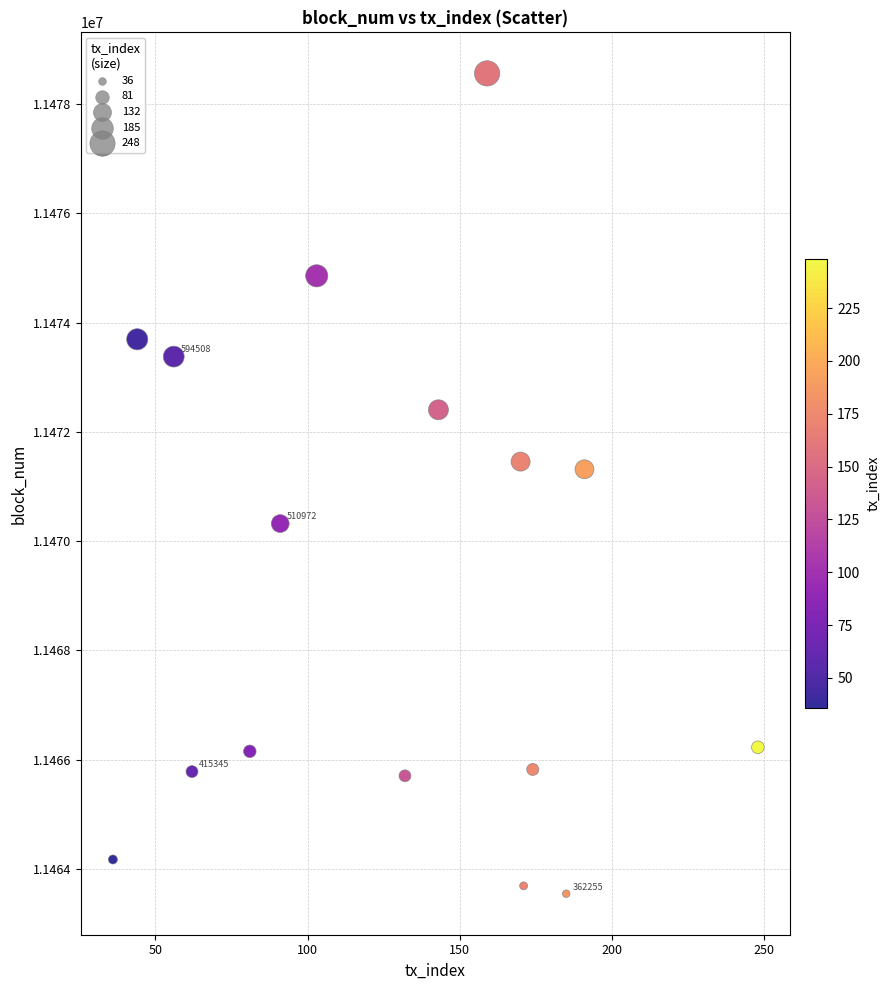

What is the range of X values (max minus min)?

212